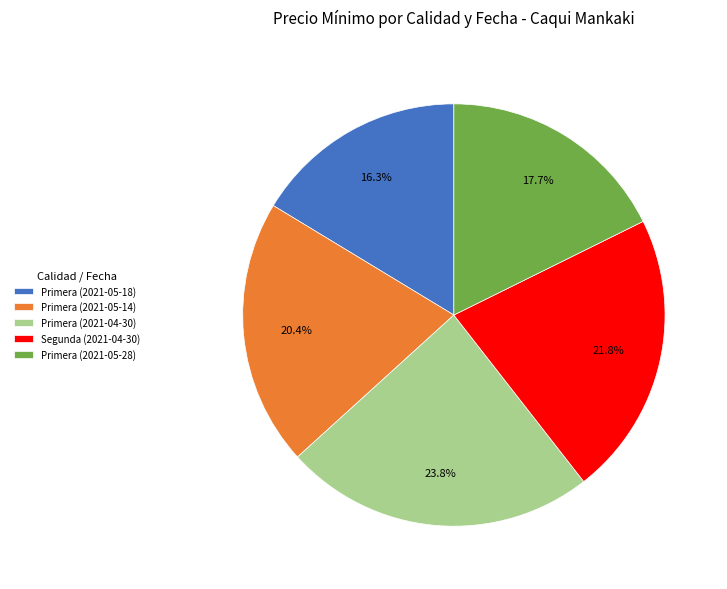

Is there any slice that represents more than half of the pie?

No